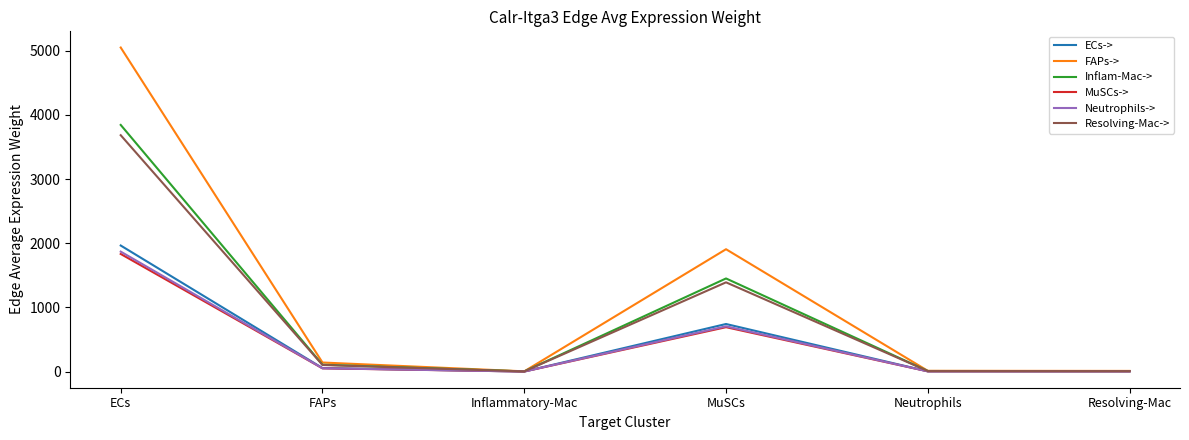

True or false: MuSCs-> has more than 0 interior local peaks.

True